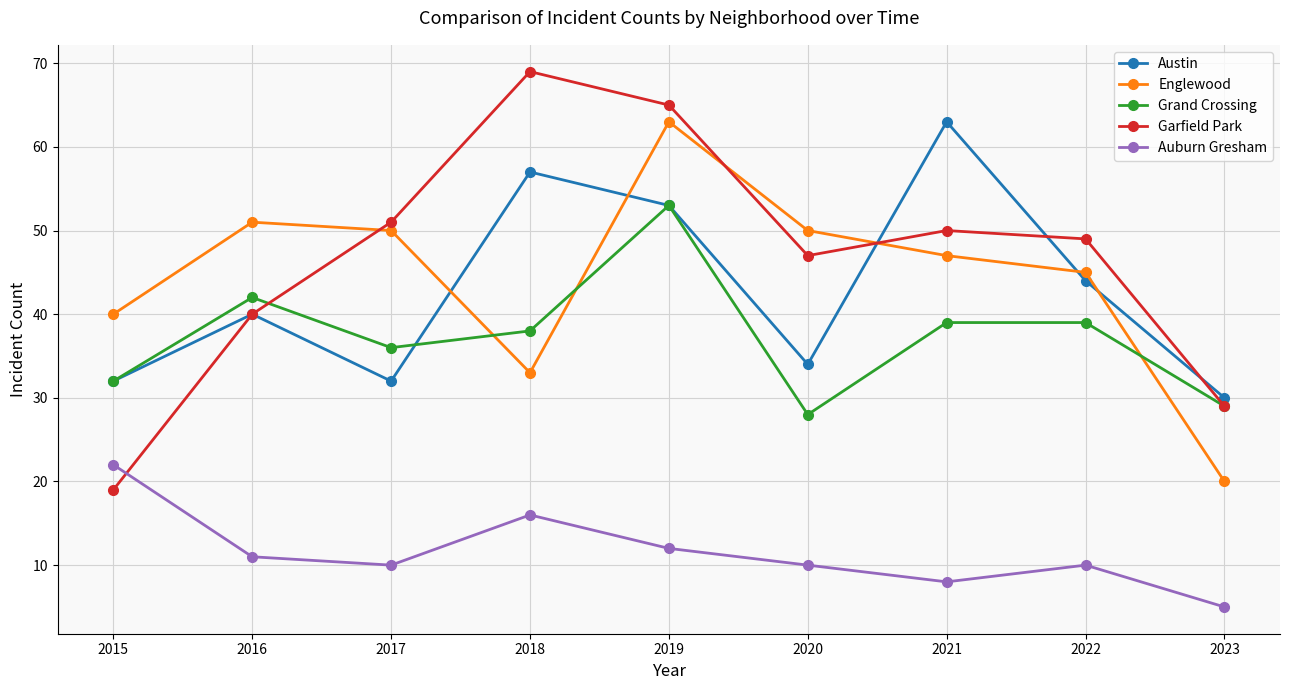

Is the value of Grand Crossing at 2020 greater than the value of Englewood at 2021?

No